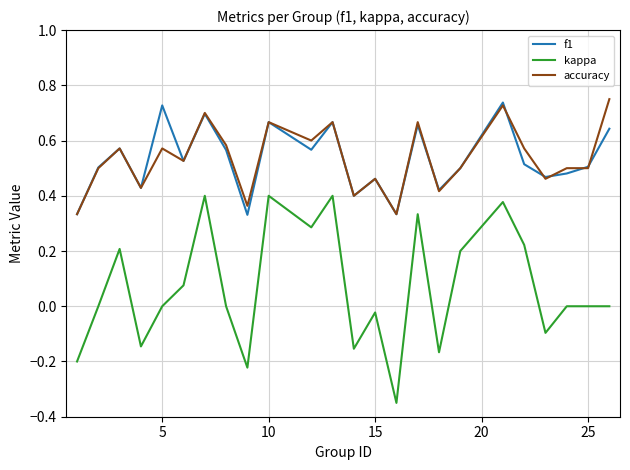

Which series has the widest spread of values?

kappa